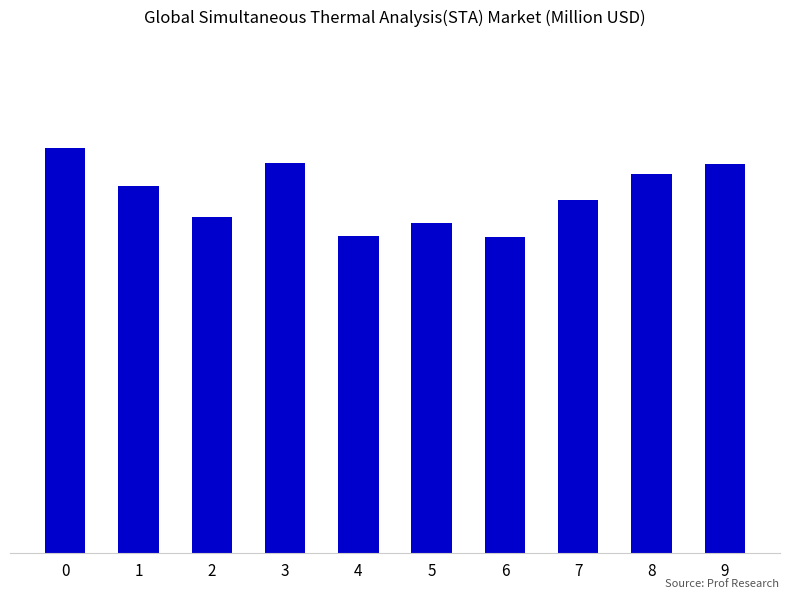

Does the chart contain any negative values?

No